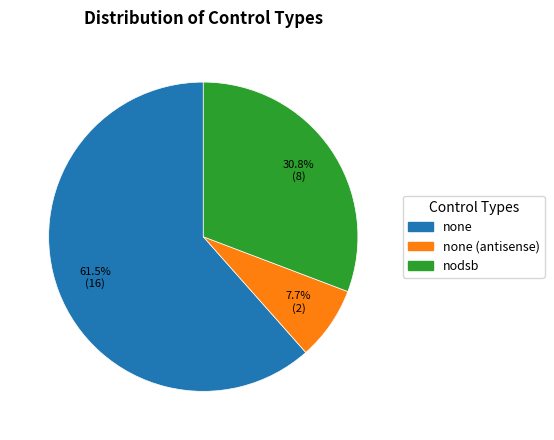

Count the number of slices in the pie.

3